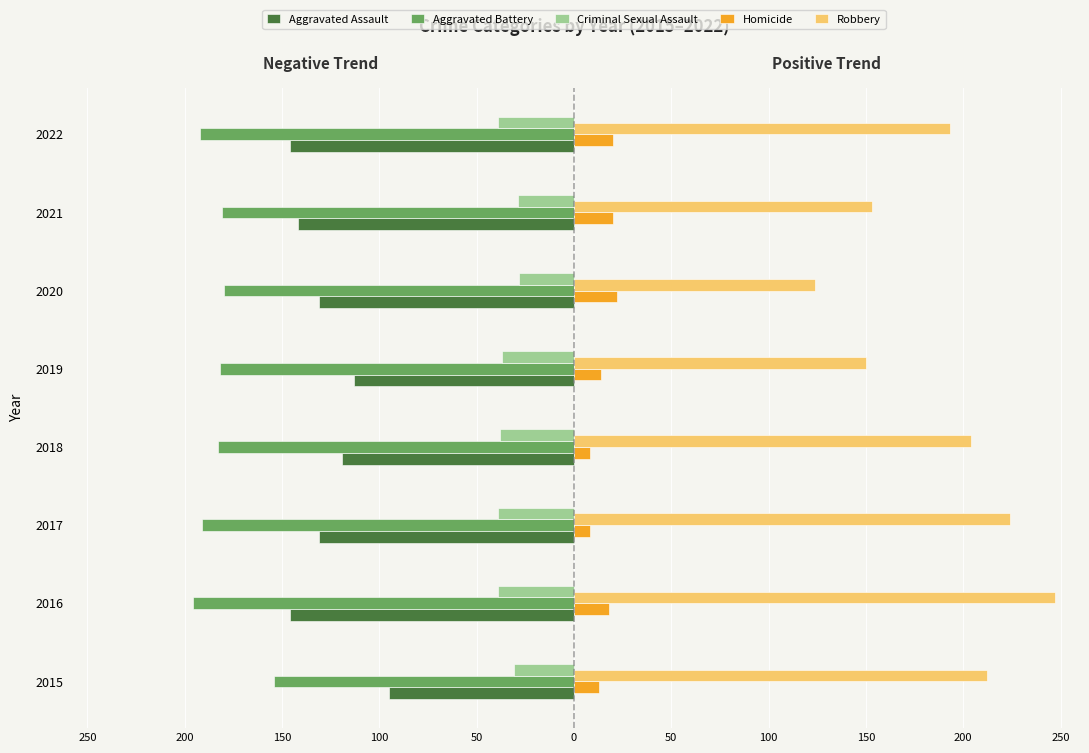

What are all the series names shown in the legend?

Aggravated Assault, Aggravated Battery, Criminal Sexual Assault, Homicide, Robbery